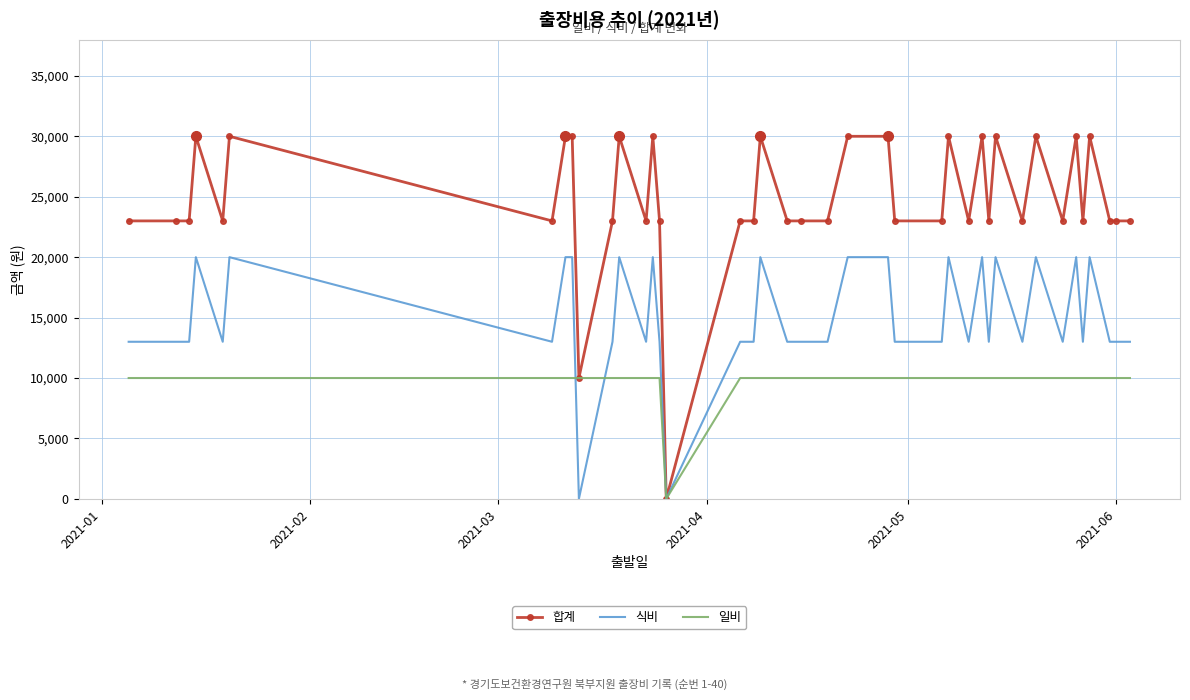

List the series in order of their overall mean, lowest first.

일비, 식비, 합계